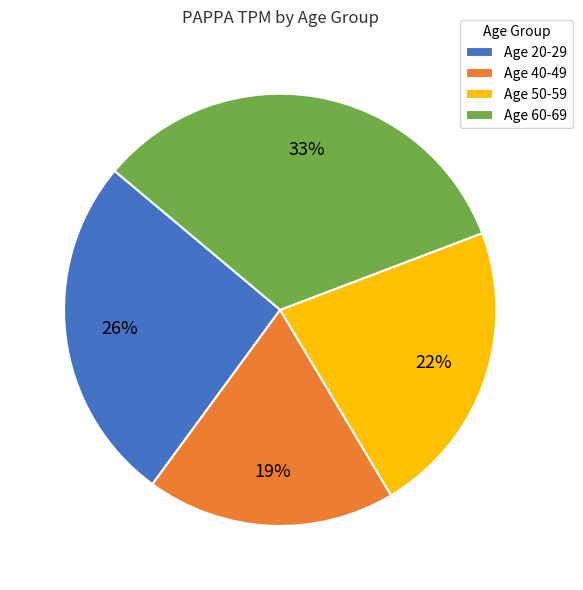

The Age 20-29 slice represents 37% of the pie. True or false?

False